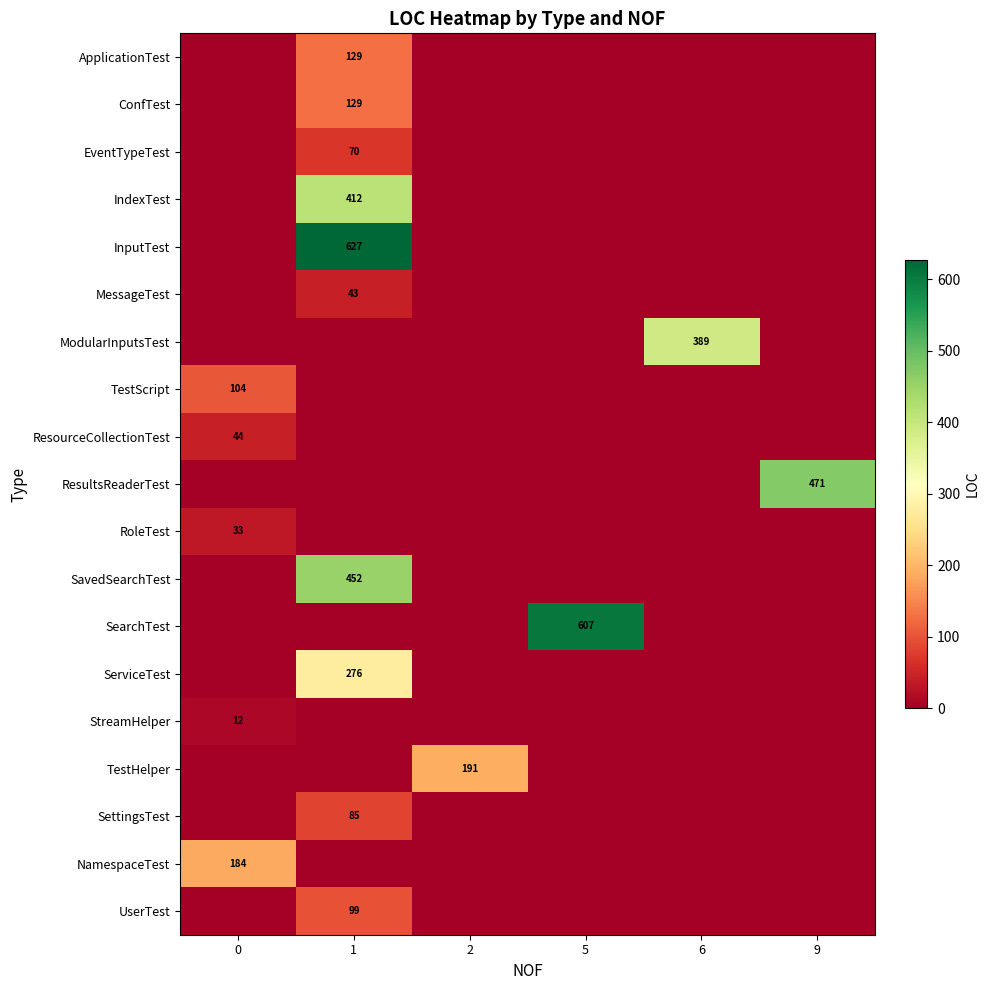

Reading left to right, transcribe all the data shown in this chart.

row_0: 0	129	0	0	0	0
row_1: 0	129	0	0	0	0
row_2: 0	70	0	0	0	0
row_3: 0	412	0	0	0	0
row_4: 0	627	0	0	0	0
row_5: 0	43	0	0	0	0
row_6: 0	0	0	0	389	0
row_7: 104	0	0	0	0	0
row_8: 44	0	0	0	0	0
row_9: 0	0	0	0	0	471
row_10: 33	0	0	0	0	0
row_11: 0	452	0	0	0	0
row_12: 0	0	0	607	0	0
row_13: 0	276	0	0	0	0
row_14: 12	0	0	0	0	0
row_15: 0	0	191	0	0	0
row_16: 0	85	0	0	0	0
row_17: 184	0	0	0	0	0
row_18: 0	99	0	0	0	0